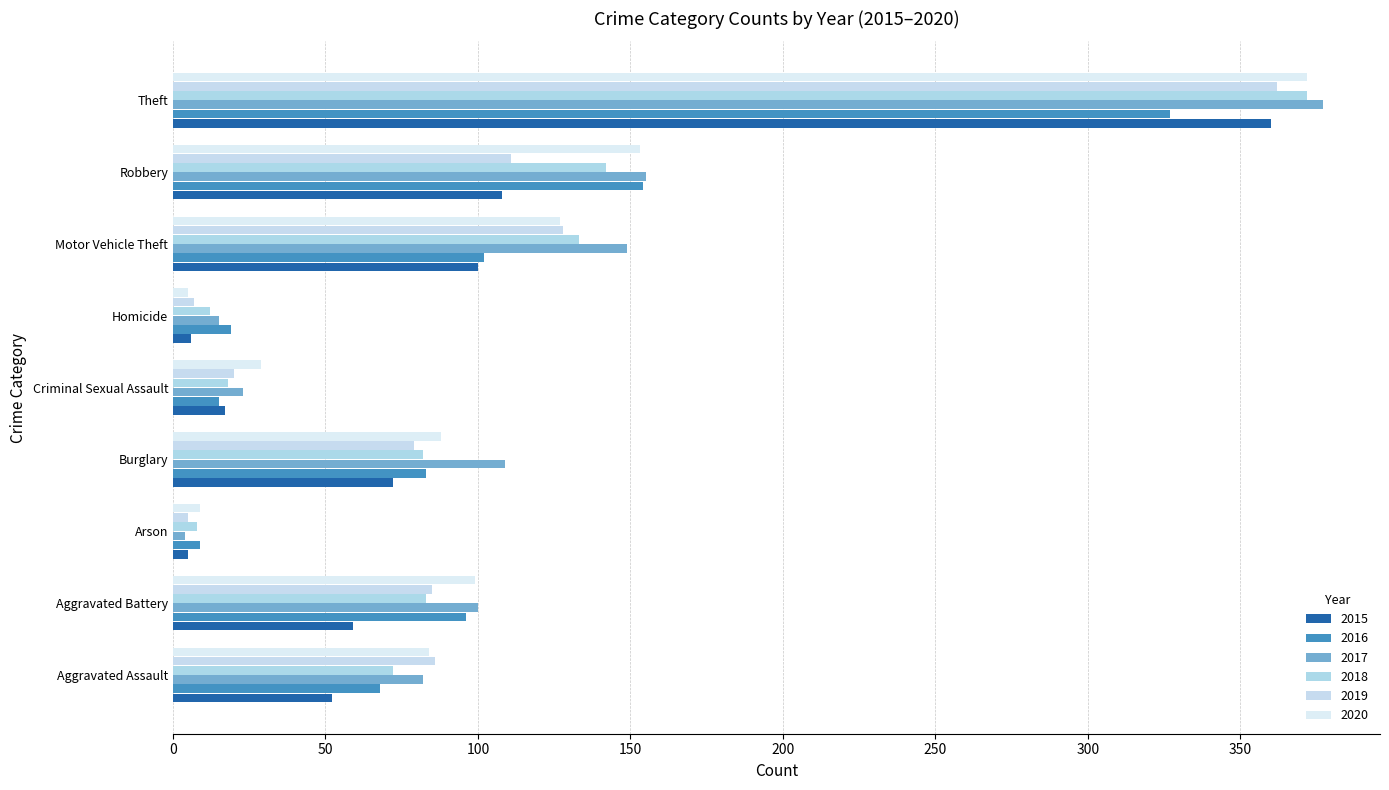

What is the difference between the second highest and second lowest values in the 2016 series?

139